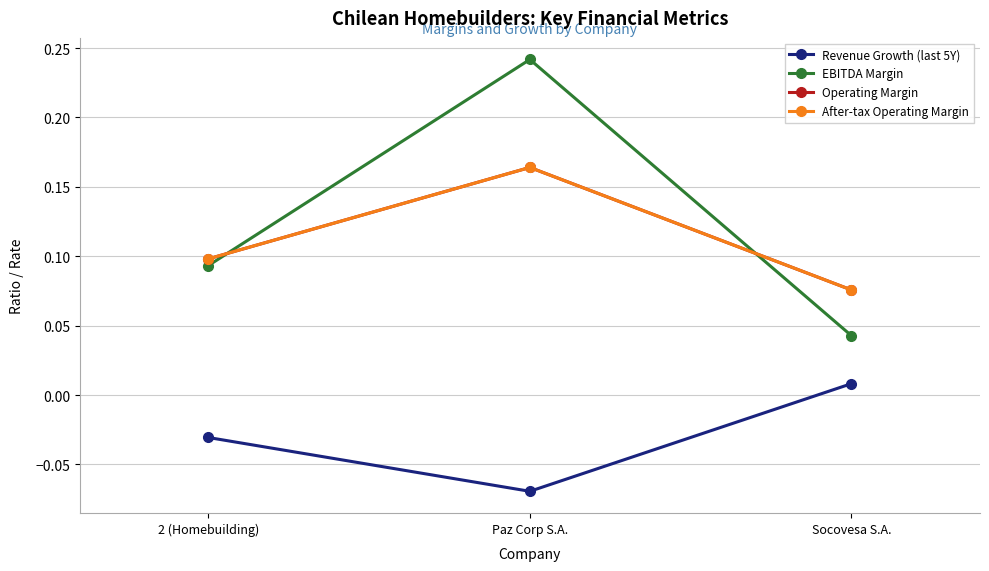

What is the label of the 2nd point from the left?

Paz Corp S.A.